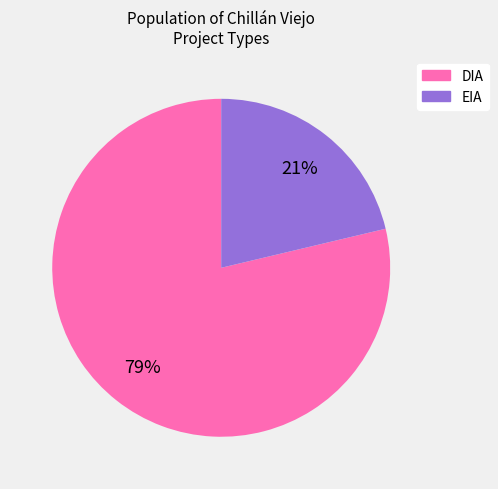

What percentage is the EIA slice, to the nearest percent?

21%